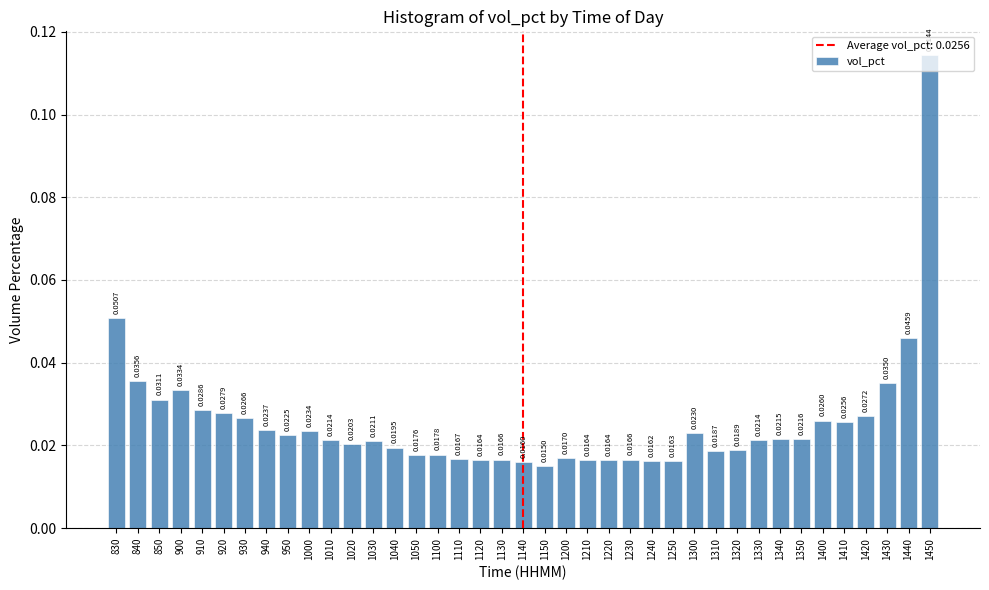

What is the sum of all values?

1.0